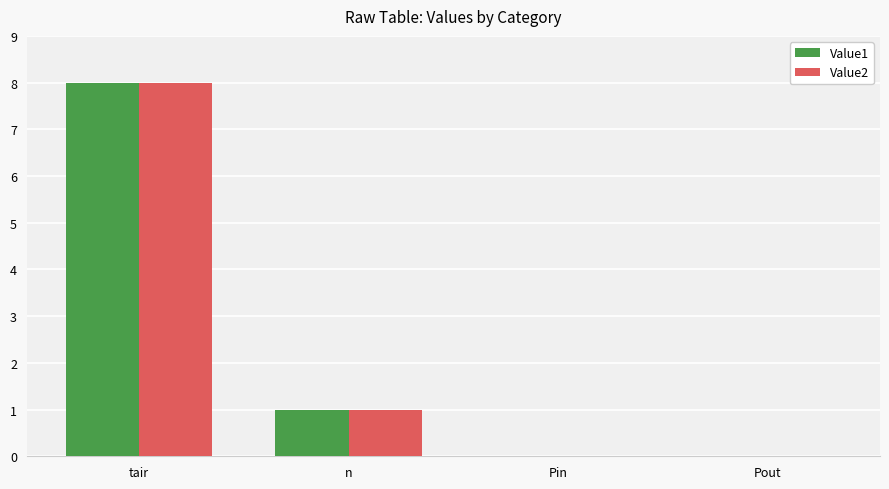

Does the chart contain stacked bars?

No